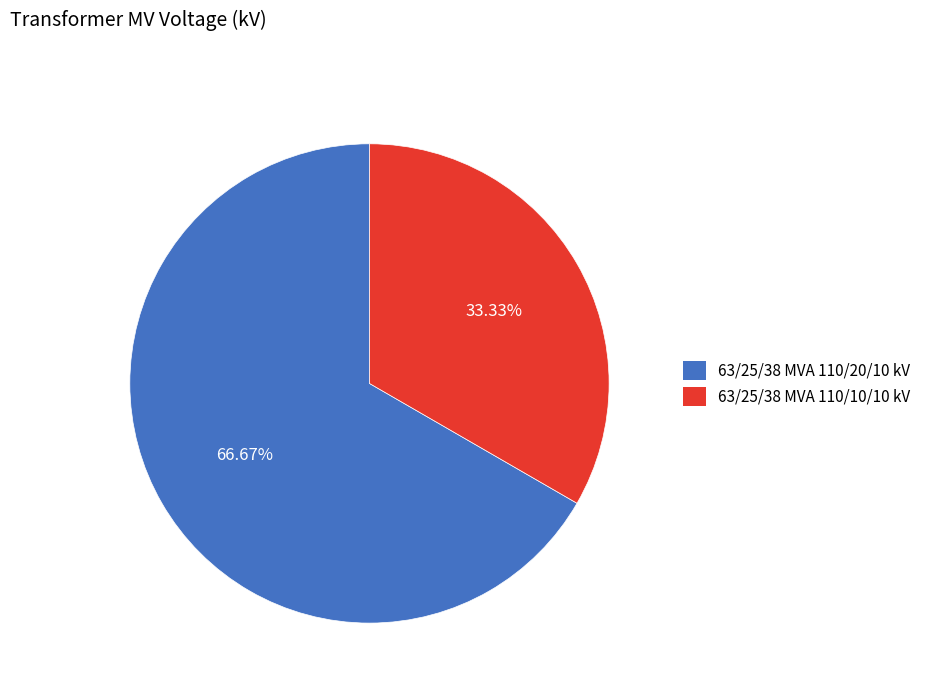

Which category has the smallest portion of the pie?

63/25/38 MVA 110/10/10 kV